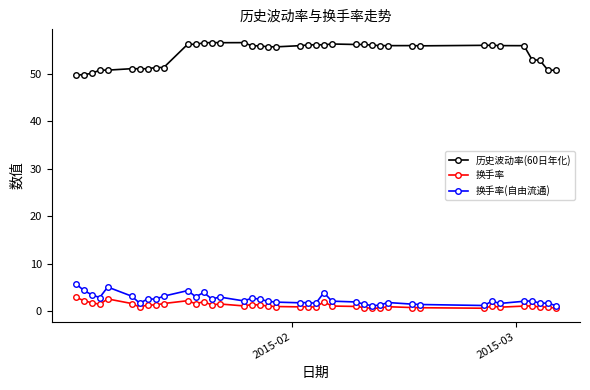

Rank the series by their maximum value, from highest to lowest.

历史波动率(60日年化), 换手率(自由流通), 换手率